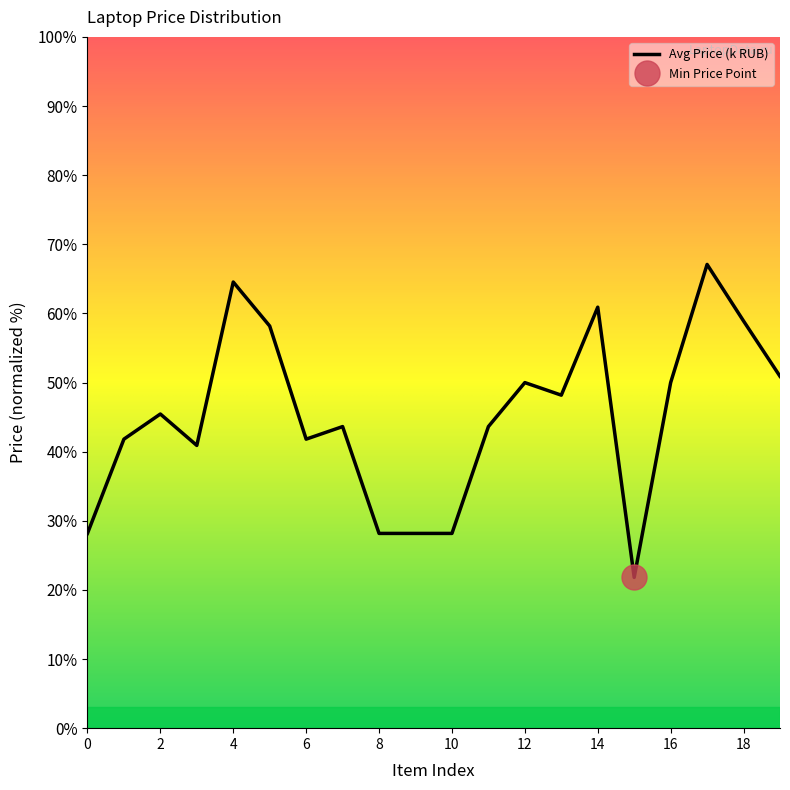

List the labels in order of value, largest first.

17, 4, 14, 18, 5, 19, 12, 16, 13, 2, 7, 11, 1, 6, 3, 0, 8, 9, 10, 15